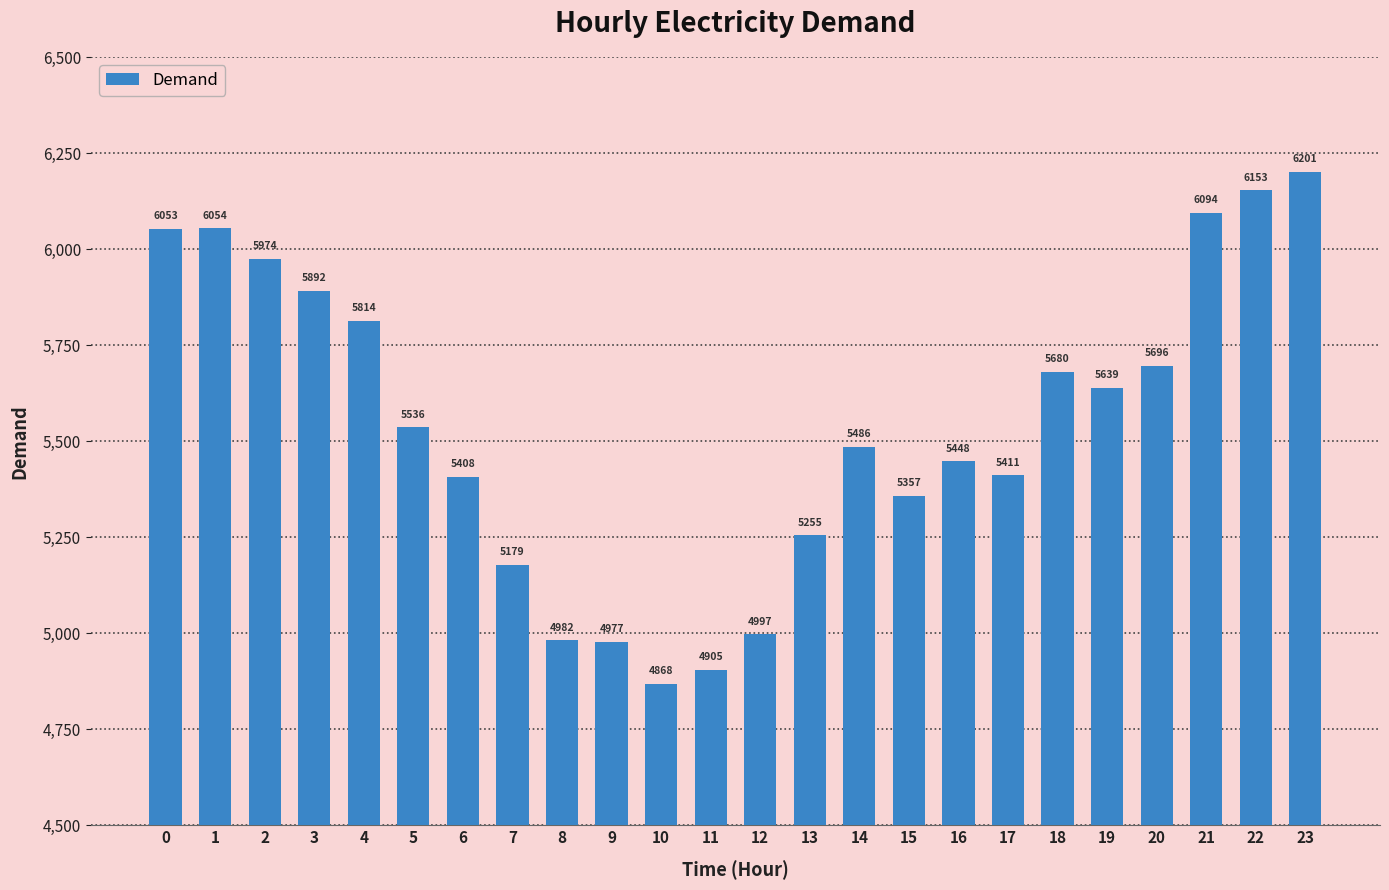

Reading right to left, transcribe all the data shown in this chart.

6201	6153	6094	5696	5639	5680	5411	5448	5357	5486	5255	4997	4905	4868	4977	4982	5179	5408	5536	5814	5892	5974	6054	6053